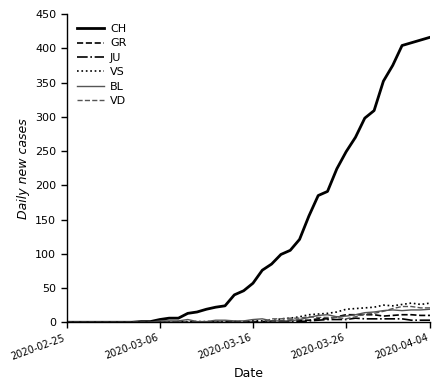

Which series has the largest range (max minus min)?

CH